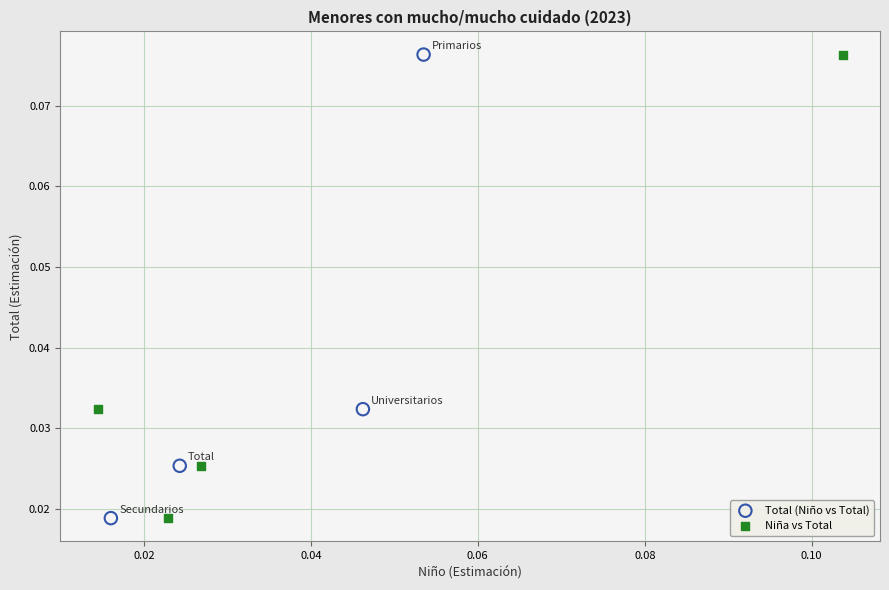

What are all the series names shown in the legend?

Total (Niño vs Total), Niña vs Total